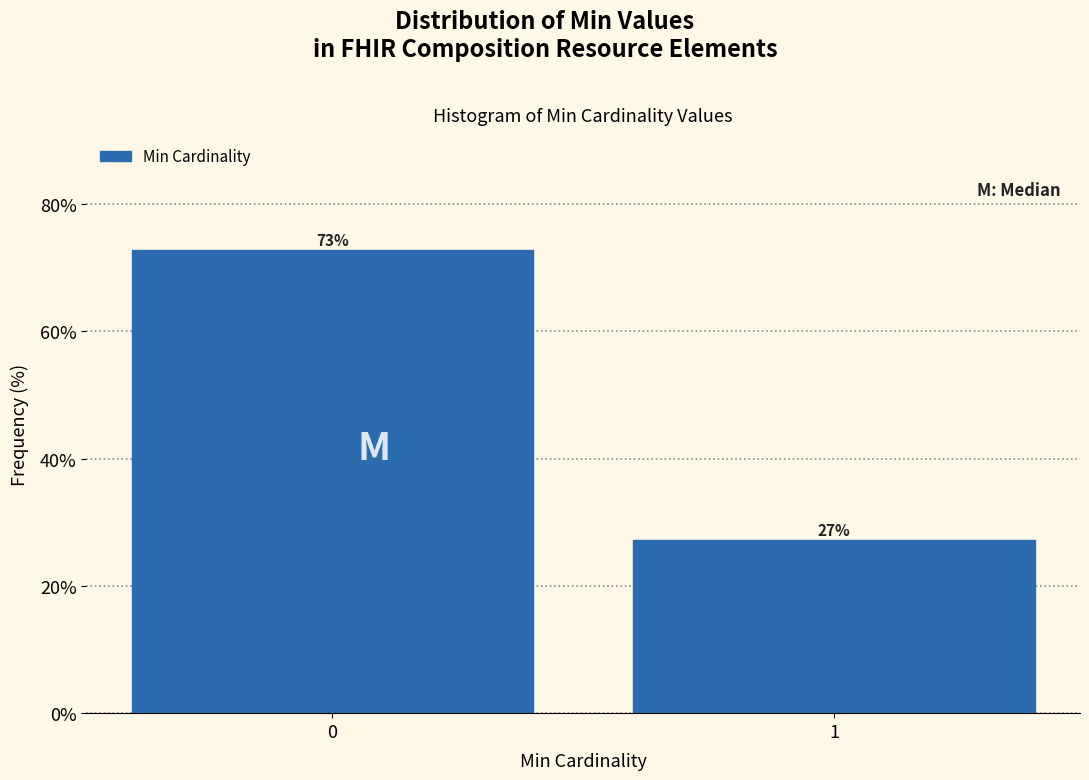

List the labels in order of value, largest first.

0, 1